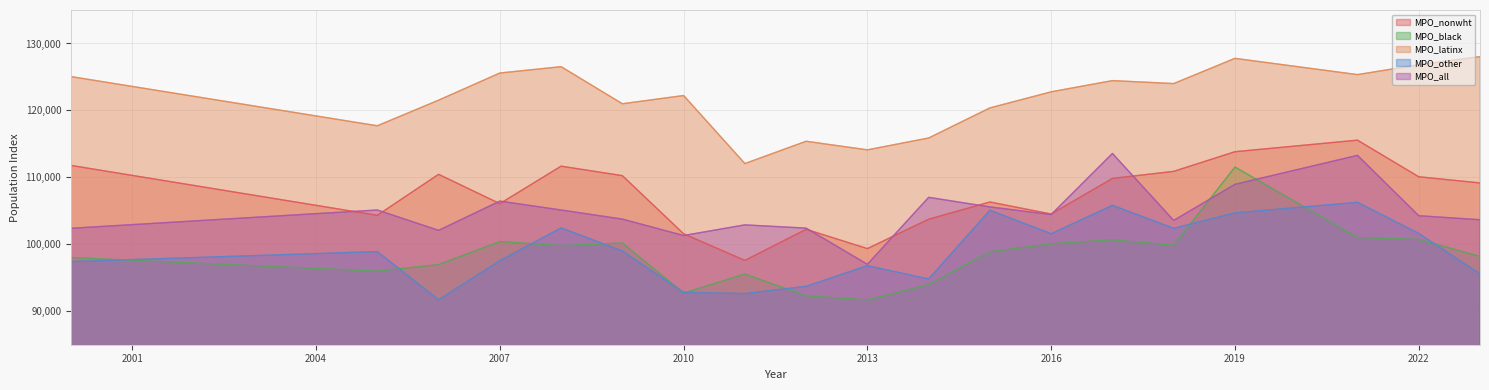

What is the highest value of the MPO_other series?

106273